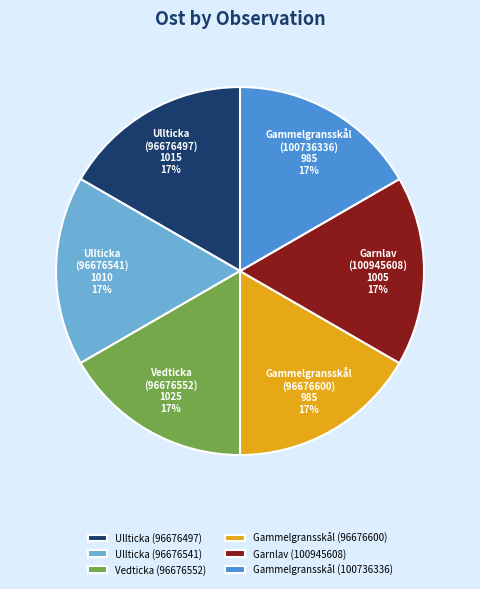

Does any single category account for the majority?

No